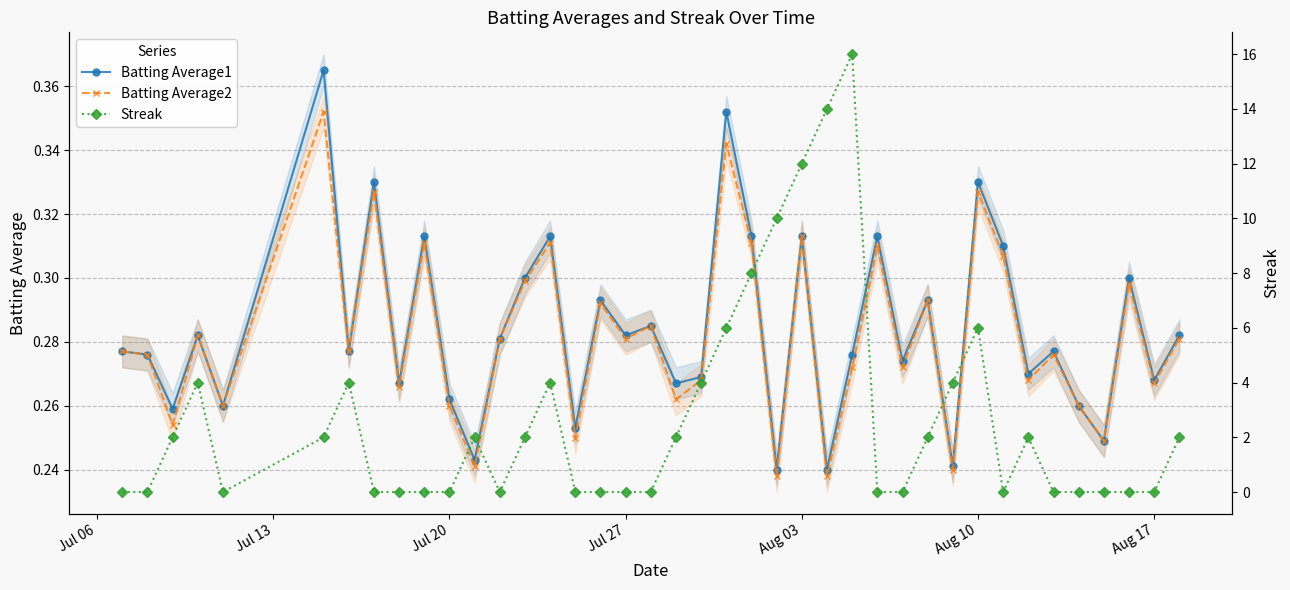

What is the lowest value of the Batting Average1 series?

0.2